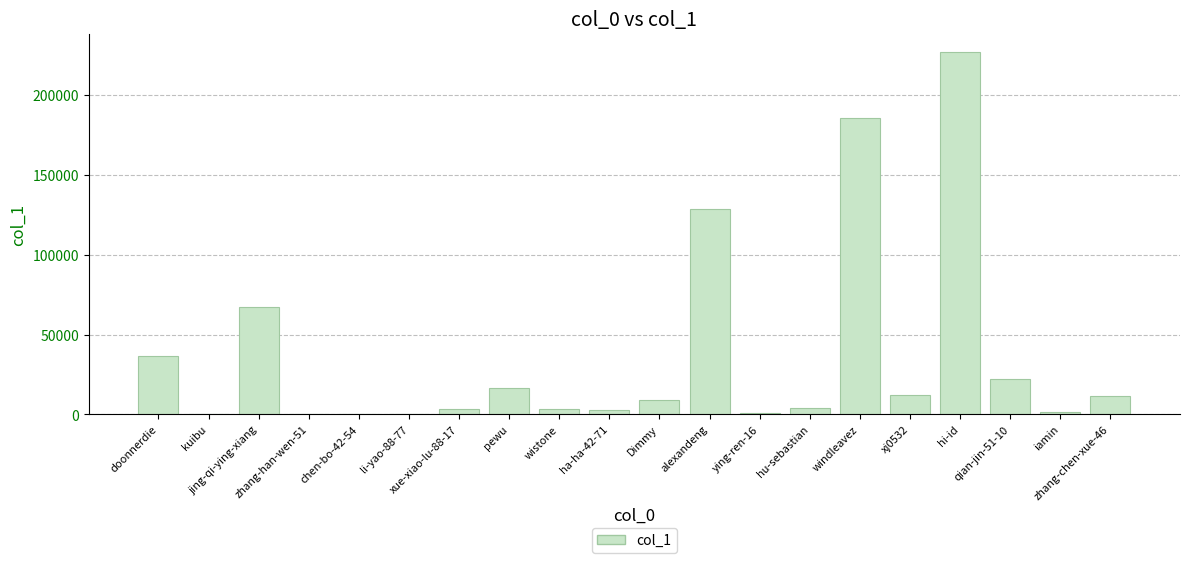

What is the sum of all values?

733508